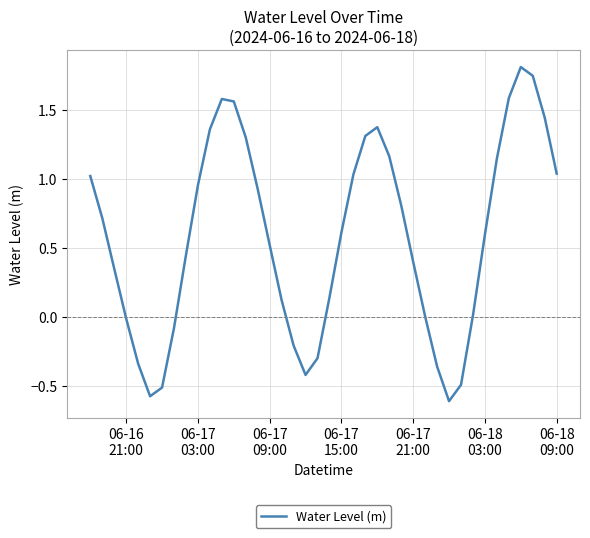

What is the difference between the maximum and minimum values?

2.4